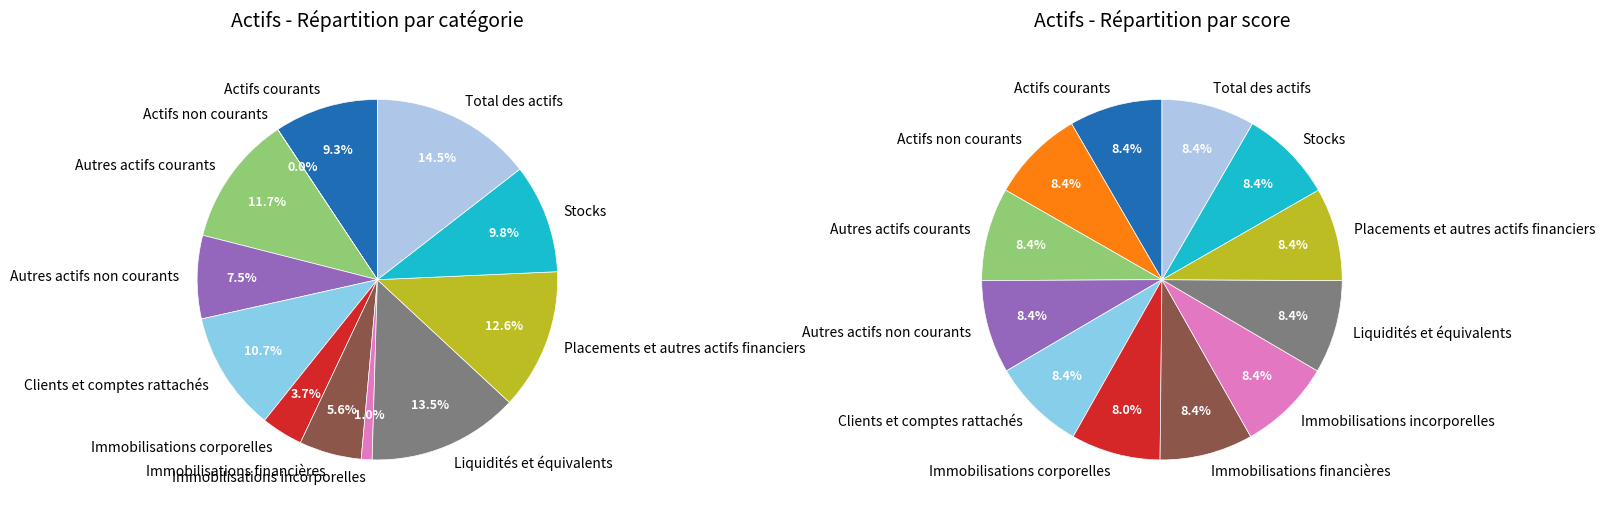

Between Immobilisations incorporelles and Actifs non courants, which is larger?

Immobilisations incorporelles